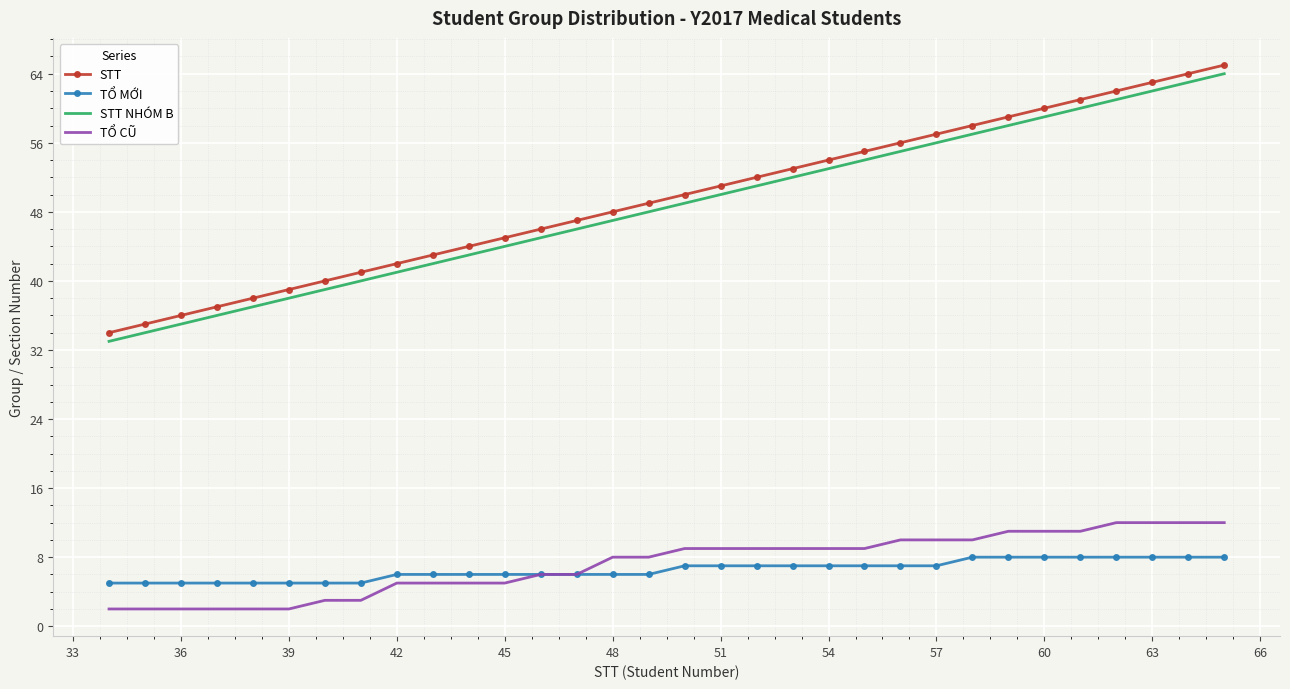

What is the greatest value displayed?

65